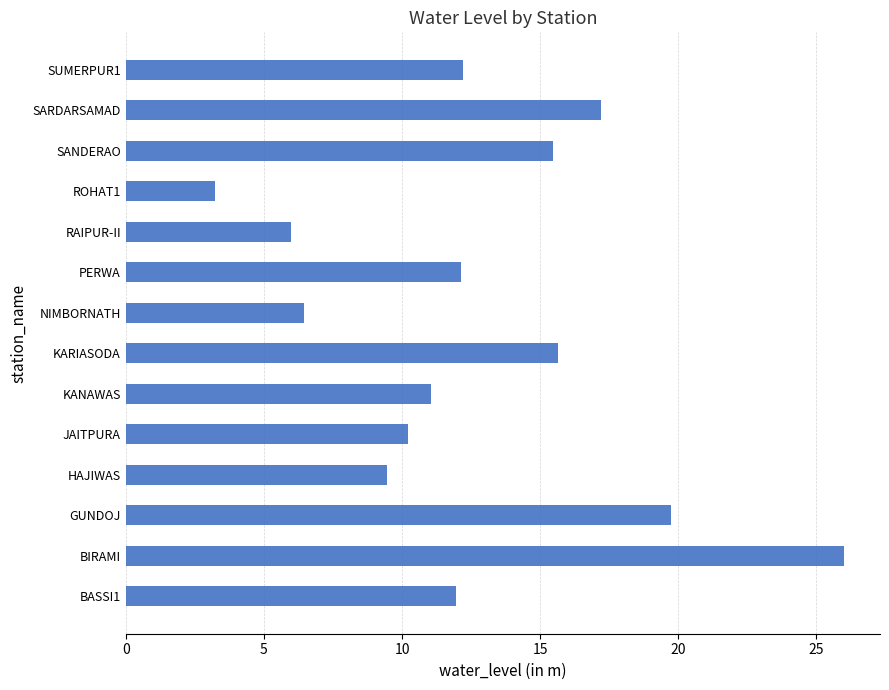

Which category has the lowest value across all series?

ROHAT1